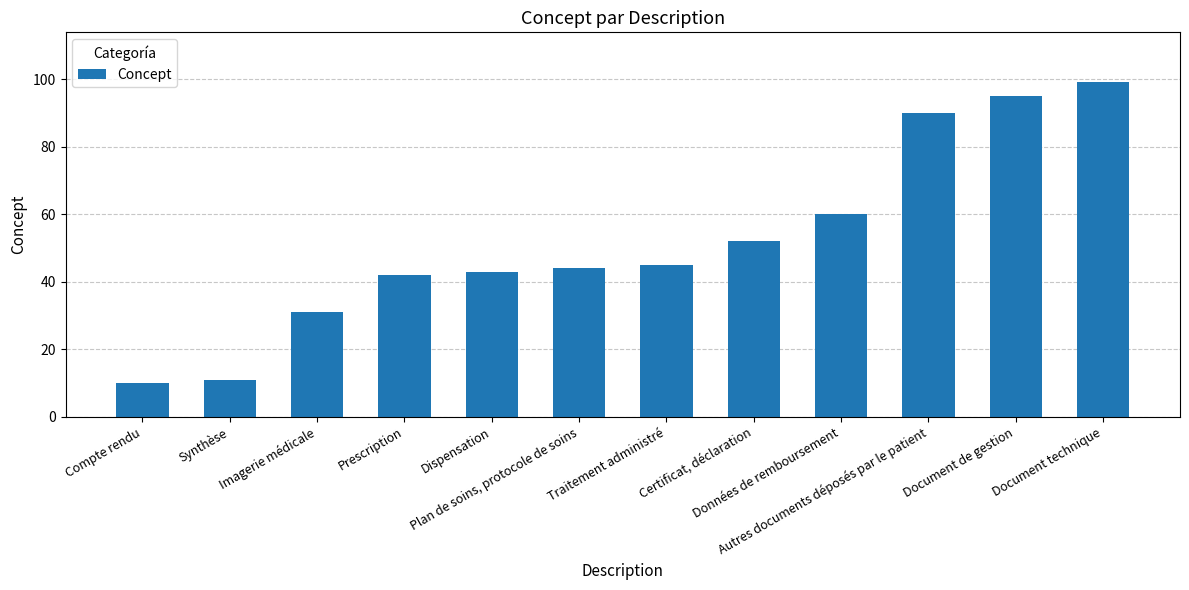

Between Compte rendu and Synthèse, which is larger?

Synthèse